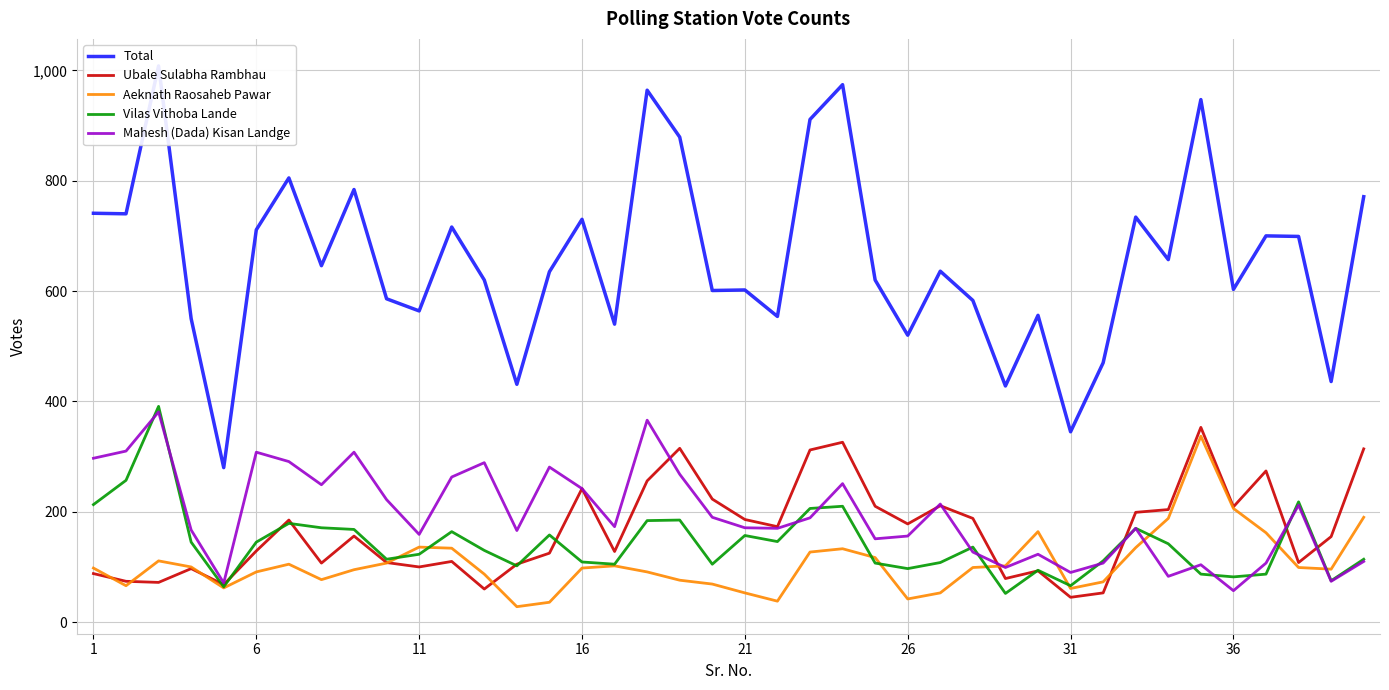

What is the highest value of the Ubale Sulabha Rambhau series?

353